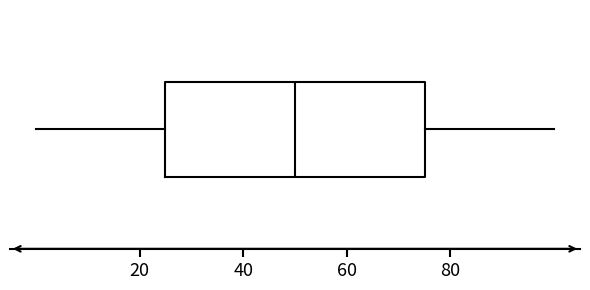

Where does the median line of the box sit on the x-axis? The values are not printed on the chart, so give them approximately, as read against the axis.

50